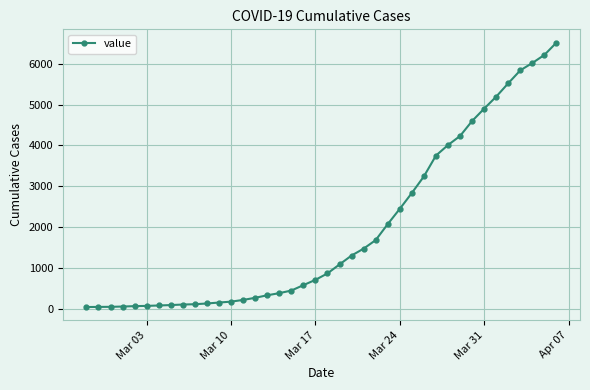

What is the difference between the second highest and minimum values?

6178